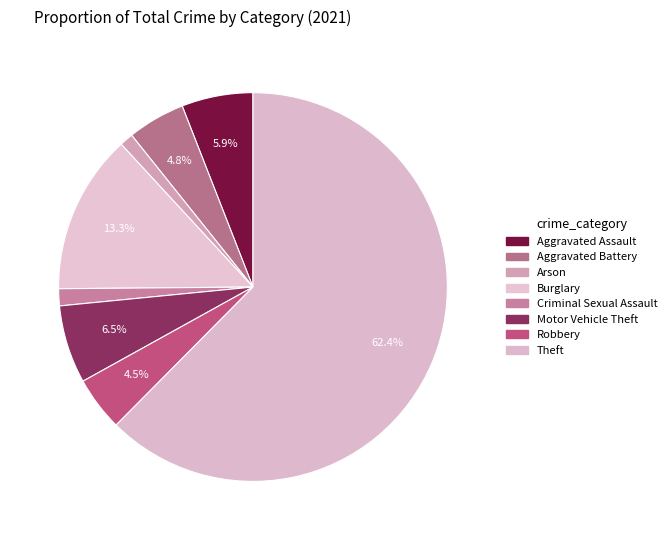

Which slice is the largest?

Theft